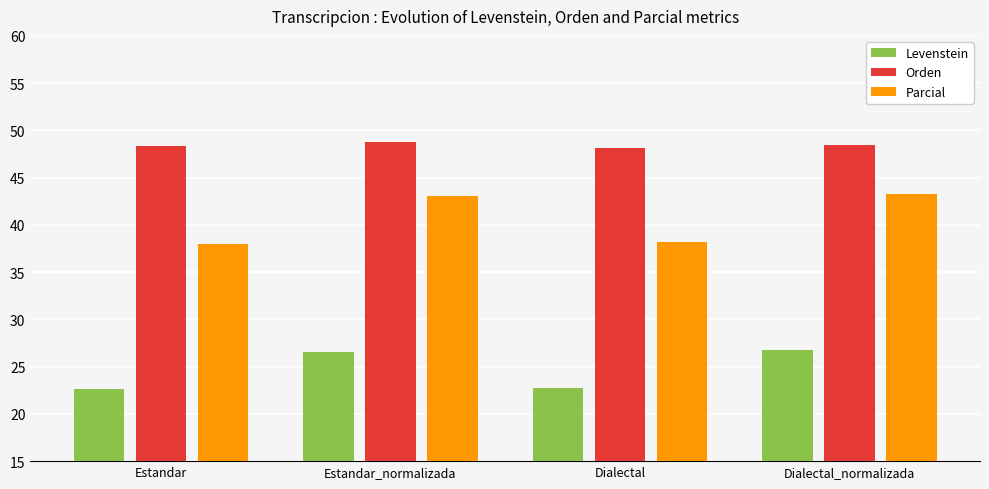

What position from the right is Estandar_normalizada?

3